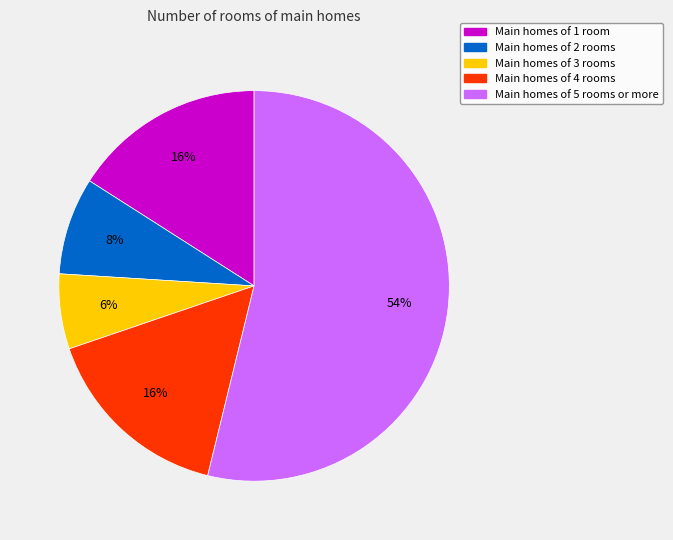

Is there any slice that represents more than half of the pie?

Yes